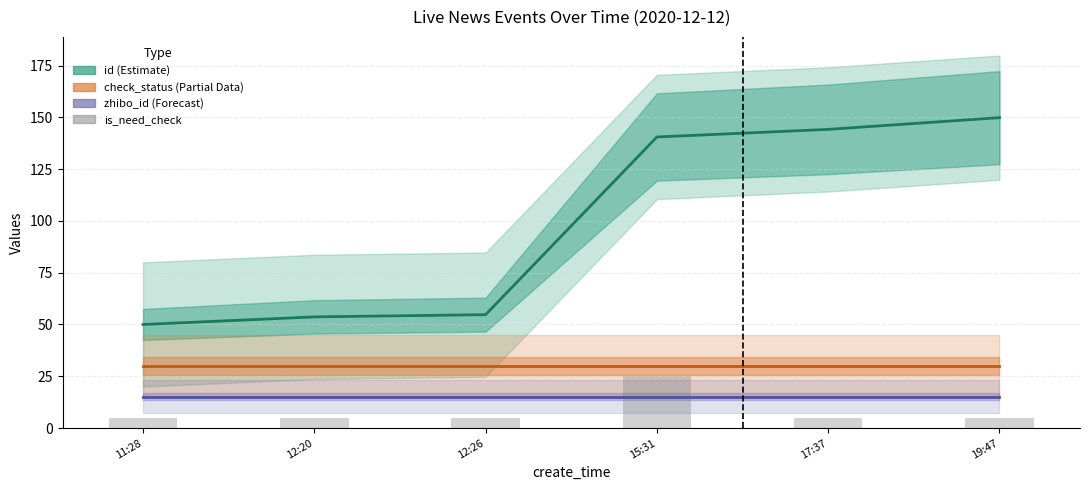

Rank the series at 11:28 from lowest to highest value.

is_need_check, zhibo_id (Forecast), check_status (Partial), id (Estimate)